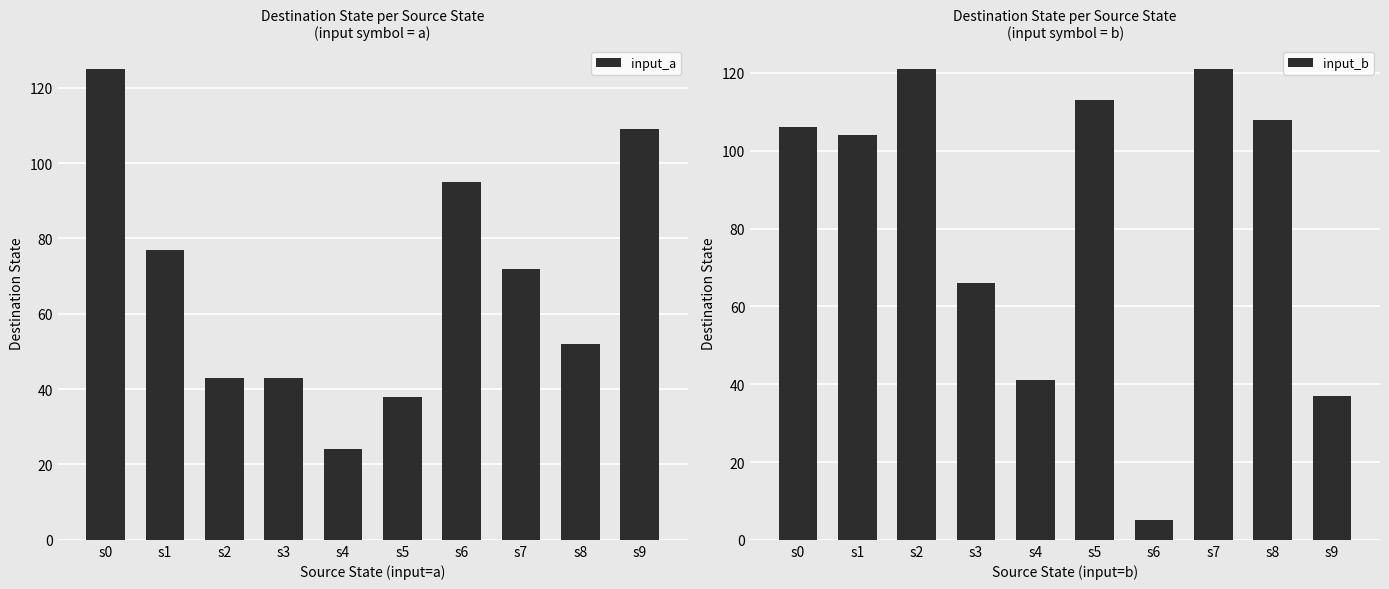

Reading left to right, transcribe all the data shown in this chart.

input_a: s0=125	s1=77	s2=43	s3=43	s4=24	s5=38	s6=95	s7=72	s8=52	s9=109
input_b: s0=106	s1=104	s2=121	s3=66	s4=41	s5=113	s6=5	s7=121	s8=108	s9=37